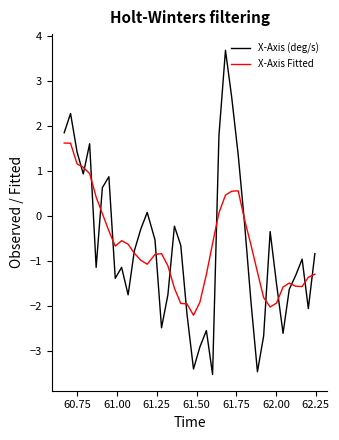

How many lines are shown in the chart?

2